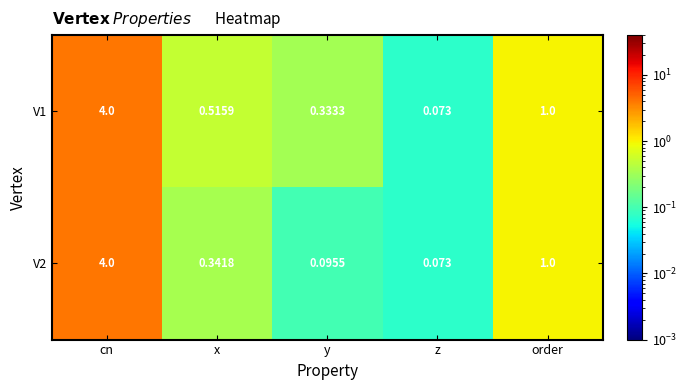

What is the total value across all series at y?

0.4